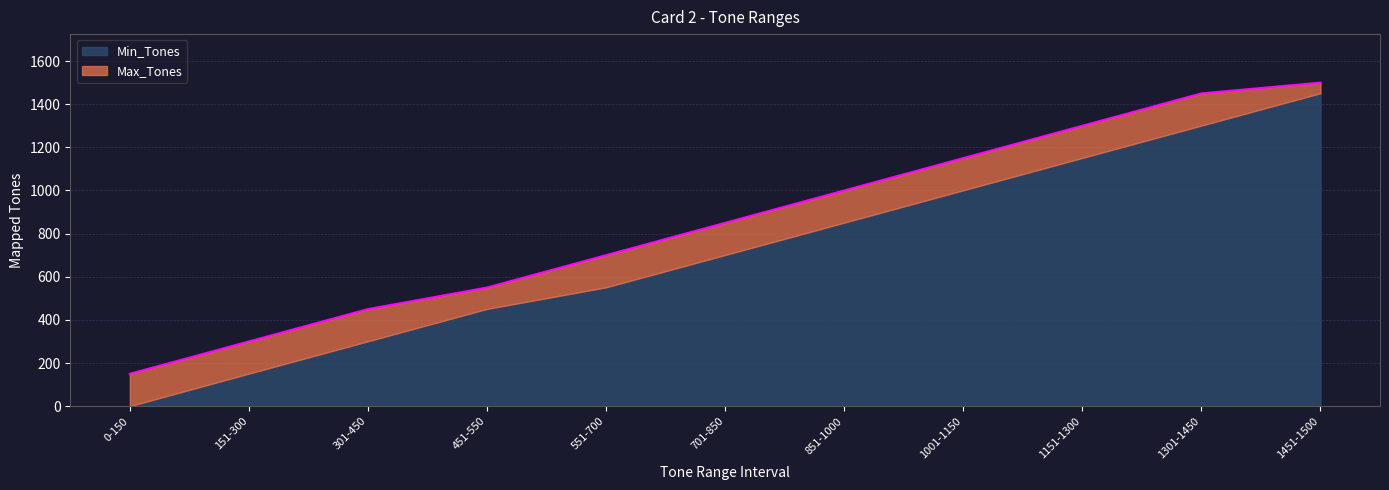

At which label does the data first exceed 850?

851-1000